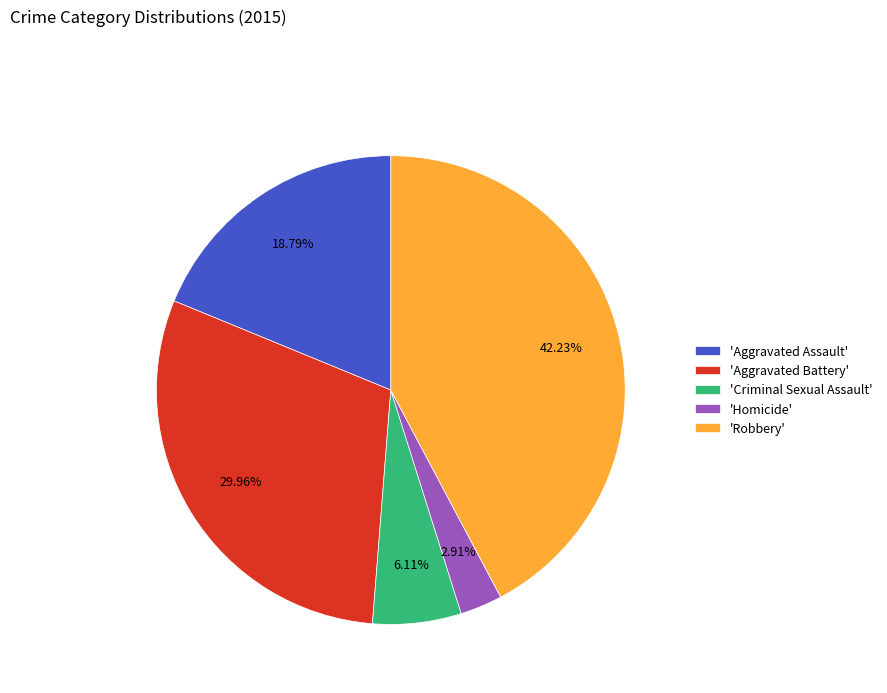

Rank the categories by value from lowest to highest.

'Homicide', 'Criminal Sexual Assault', 'Aggravated Assault', 'Aggravated Battery', 'Robbery'